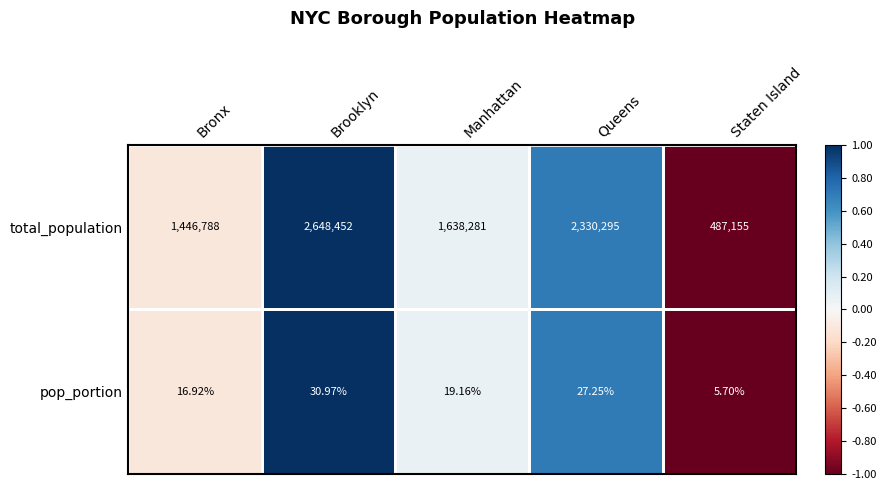

Rank the series by their maximum value, from highest to lowest.

total_population, pop_portion